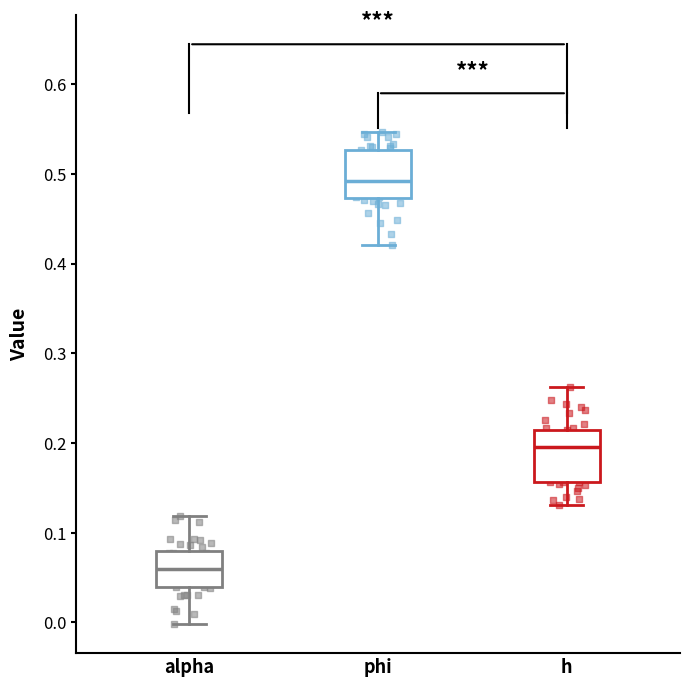

Reading left to right, read every box against the y-axis: the position of its median line, the range the box covers, and the ends of its whiskers. The values are not printed on the chart, so give them approximately, as read against the axis.

alpha: median 0.06, box 0.04 to 0.08, whiskers 0.00 to 0.12
phi: median 0.49, box 0.47 to 0.53, whiskers 0.42 to 0.55
h: median 0.20, box 0.16 to 0.21, whiskers 0.13 to 0.26